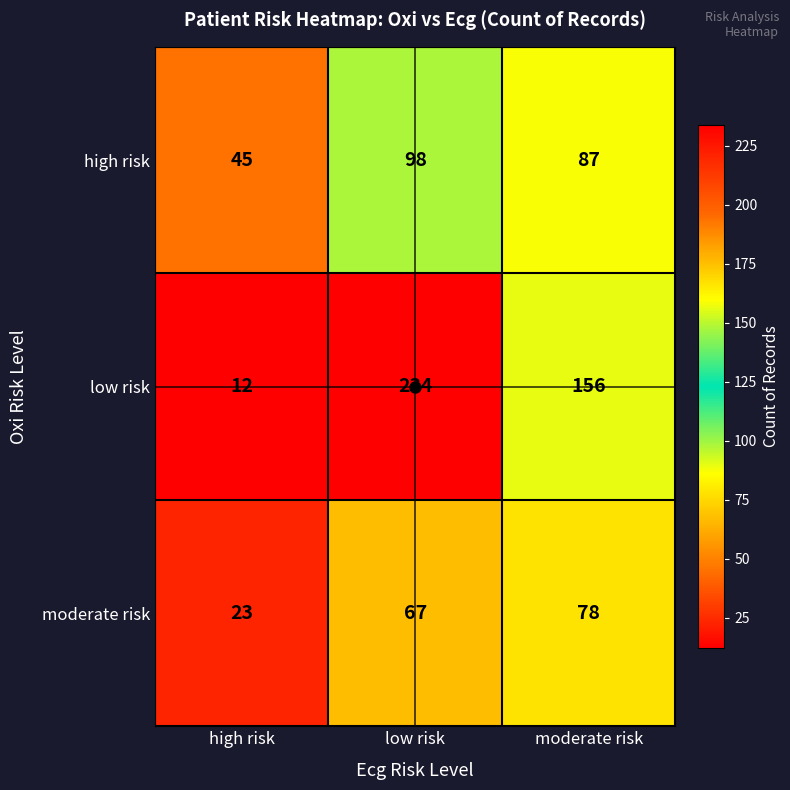

What is the difference between the maximum and minimum values in the high risk series?

53